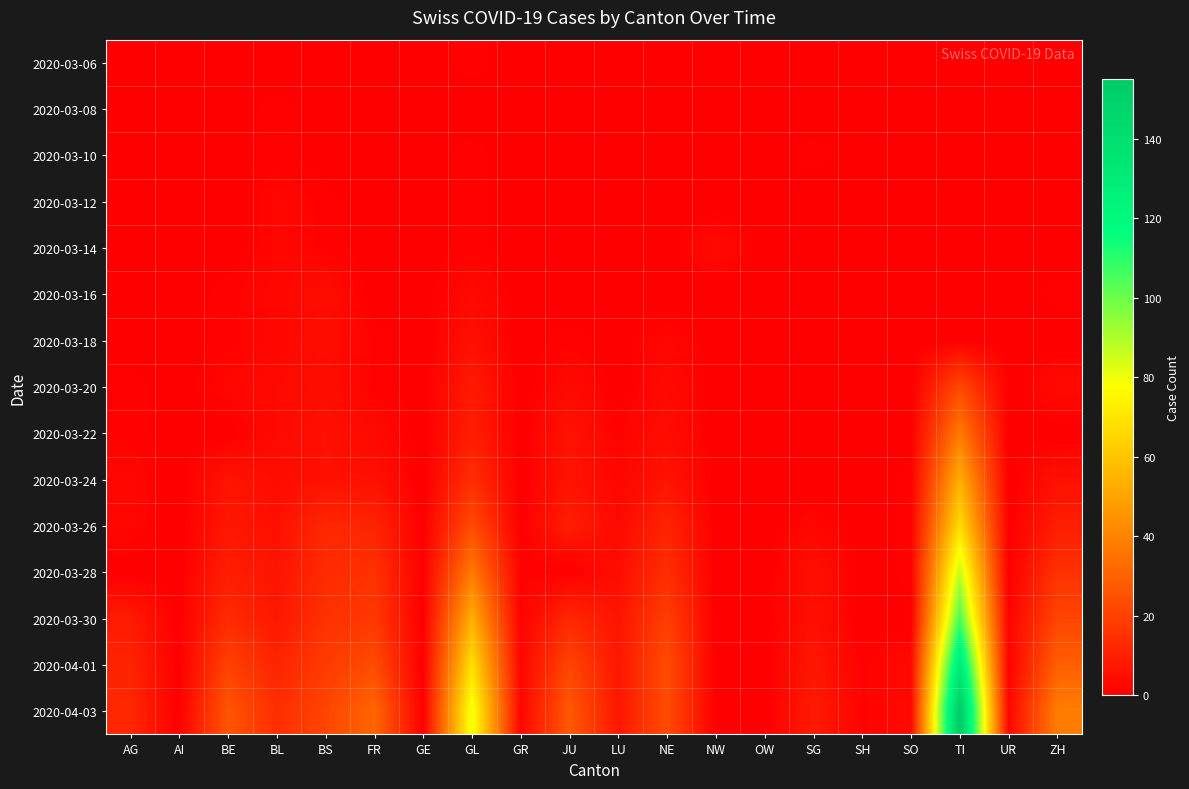

At which category does the chart reach its peak across all series?

TI